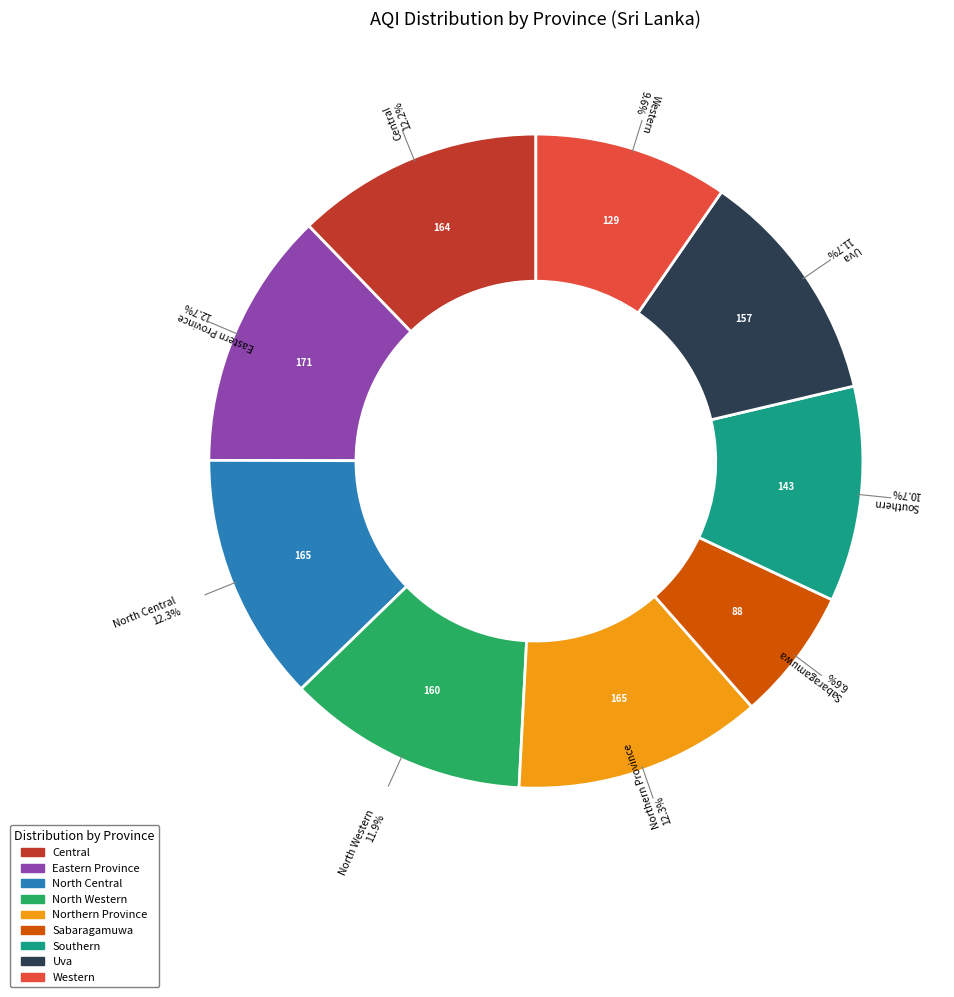

To the nearest percent, what portion does Southern represent?

11%